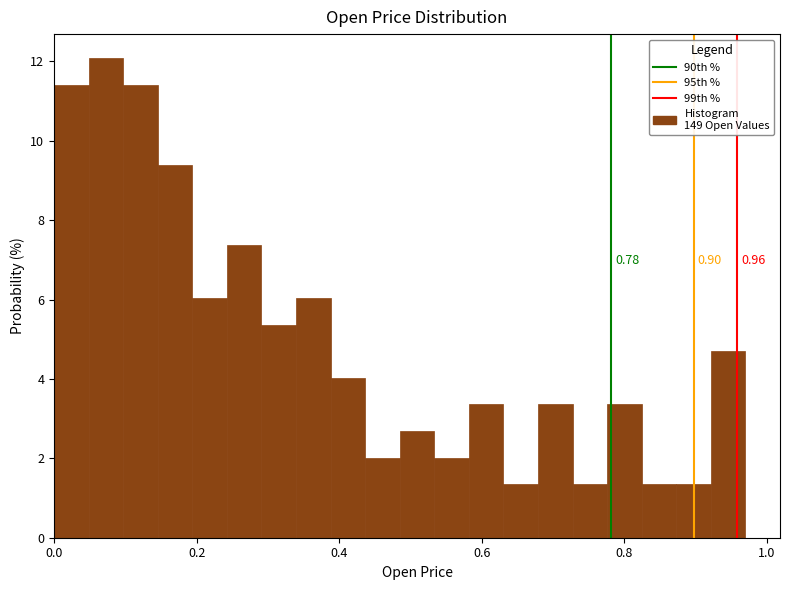

Read against the x-axis, roughly where is the centre of the tallest bar?

0.08